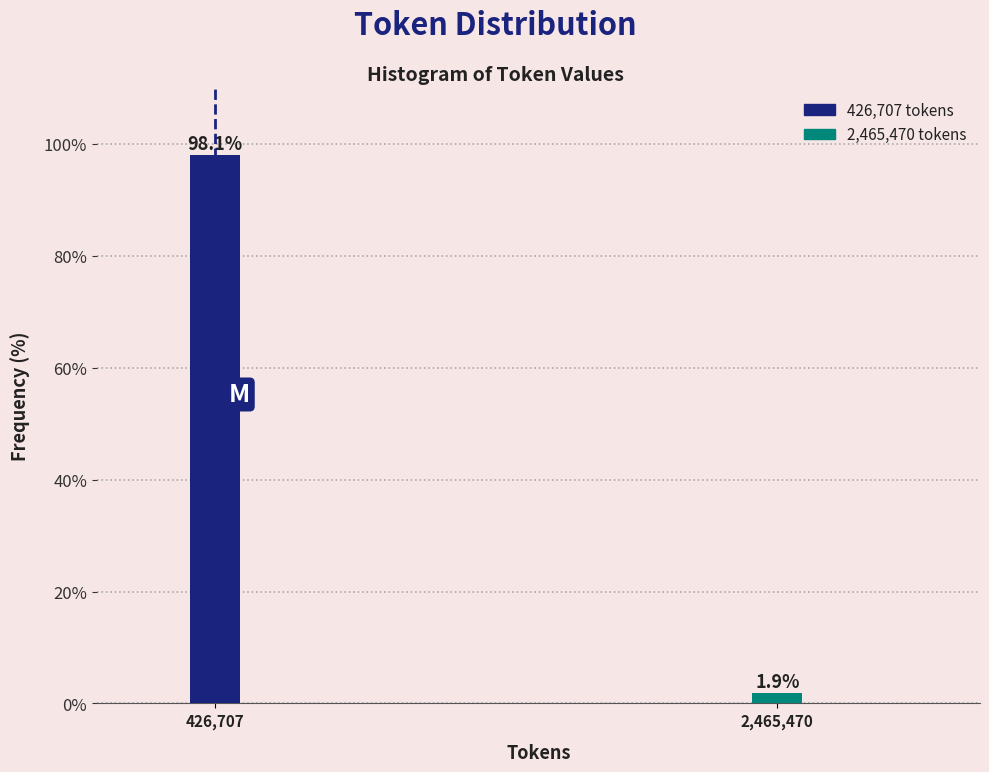

Reading left to right, list all the values displayed in this chart.

426,707=98.1	2,465,470=1.9